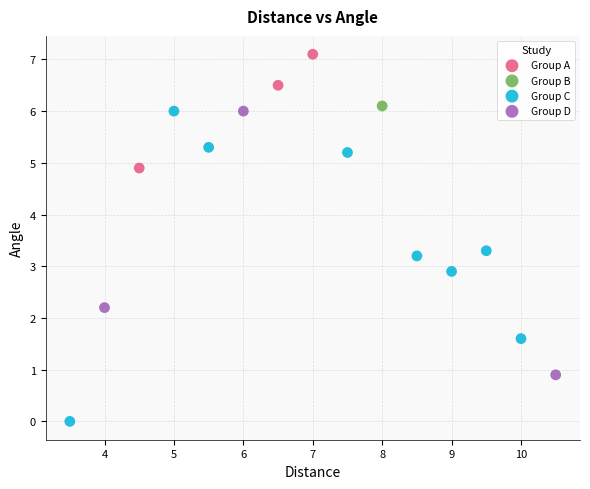

What are all the series names shown in the legend?

Group A, Group B, Group C, Group D